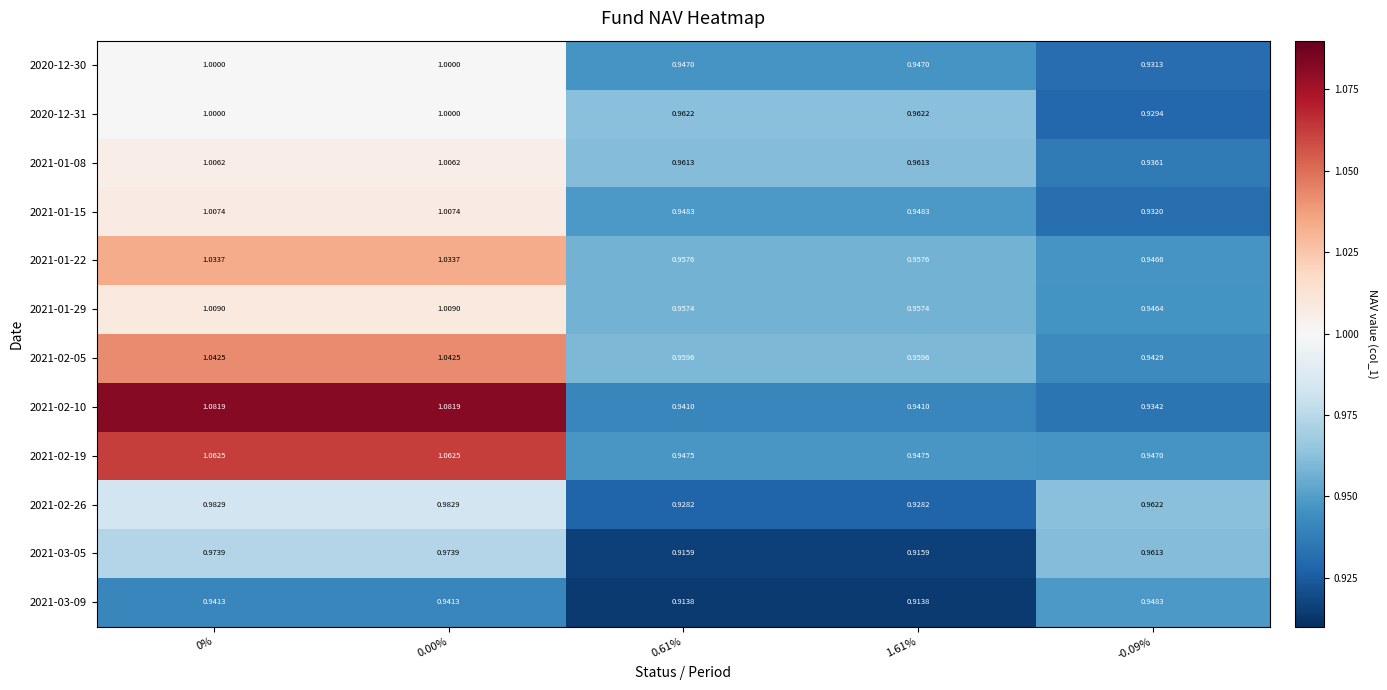

Which series has the largest total across all categories?

2021-02-10